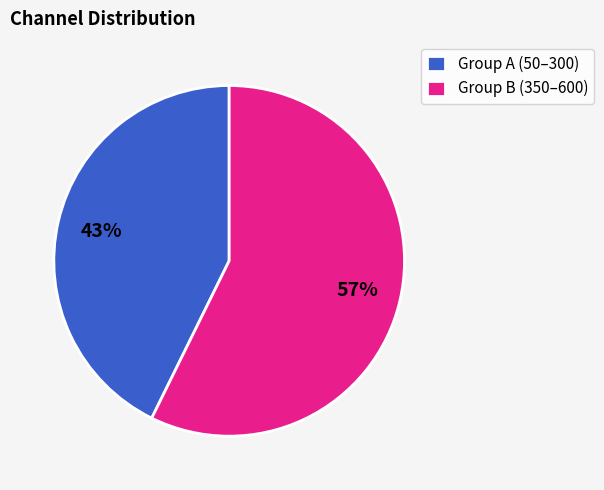

Is there a majority slice in this chart?

Yes